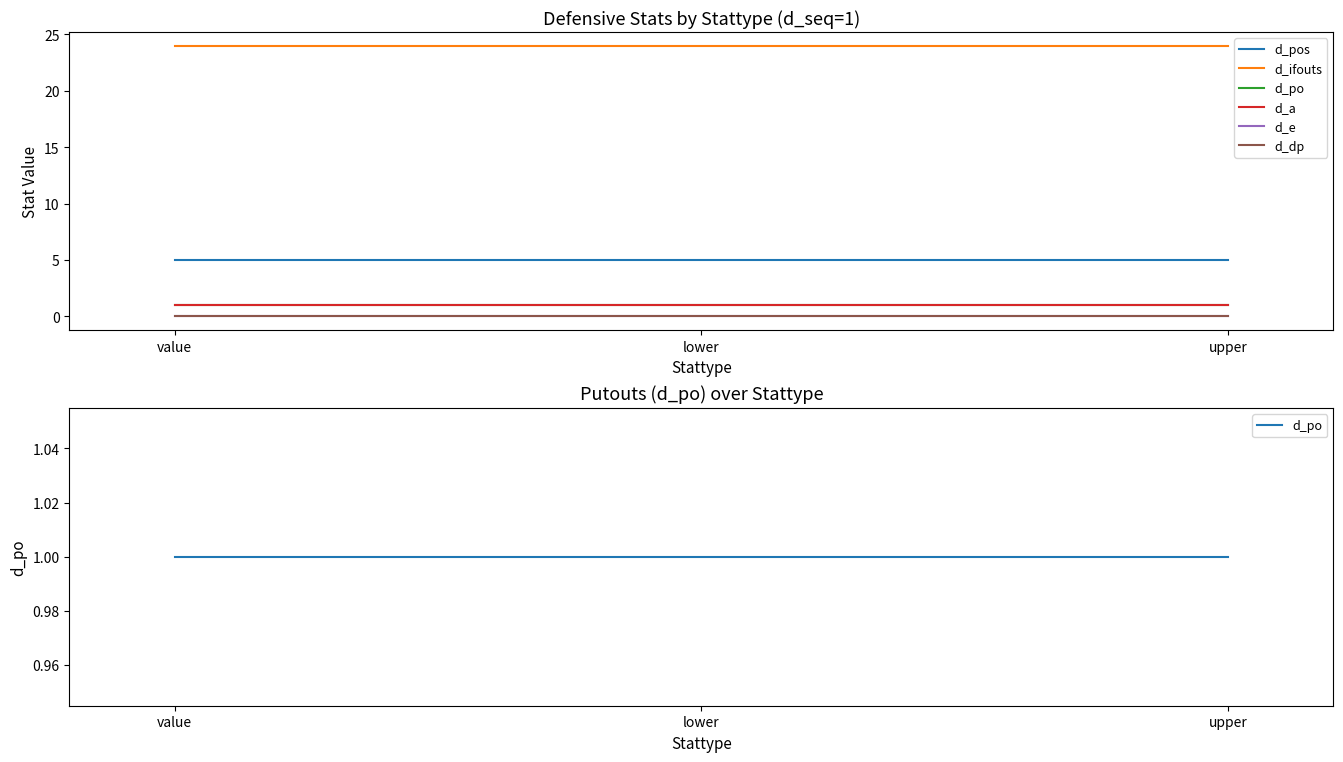

At how many categories does at least one series exceed 18?

3